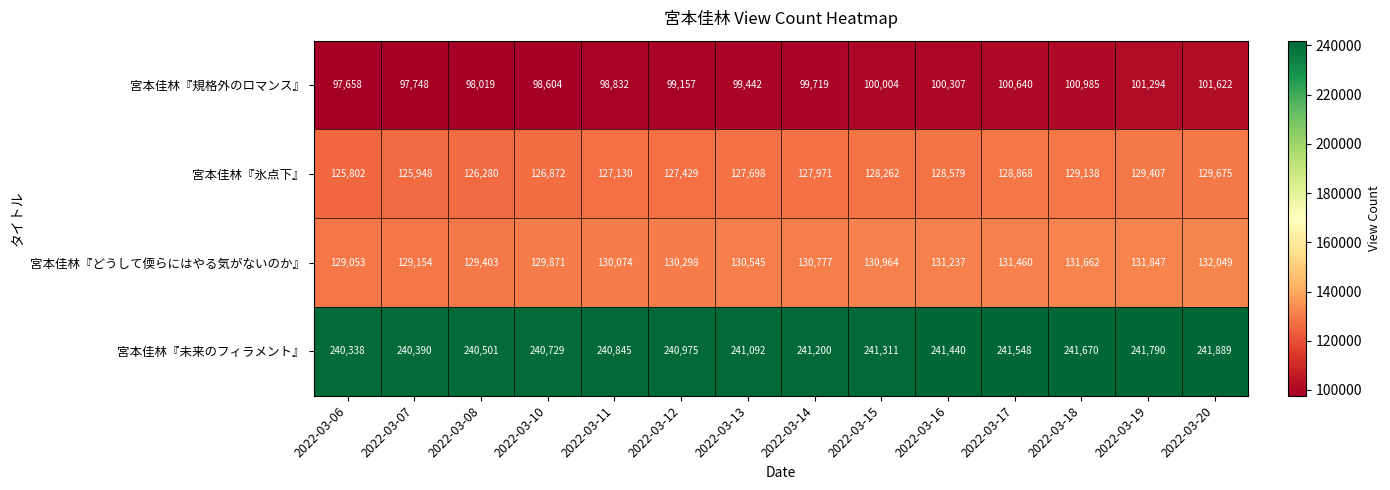

Where is 宮本佳林『氷点下』 nearest to the value 127738?

2022-03-13